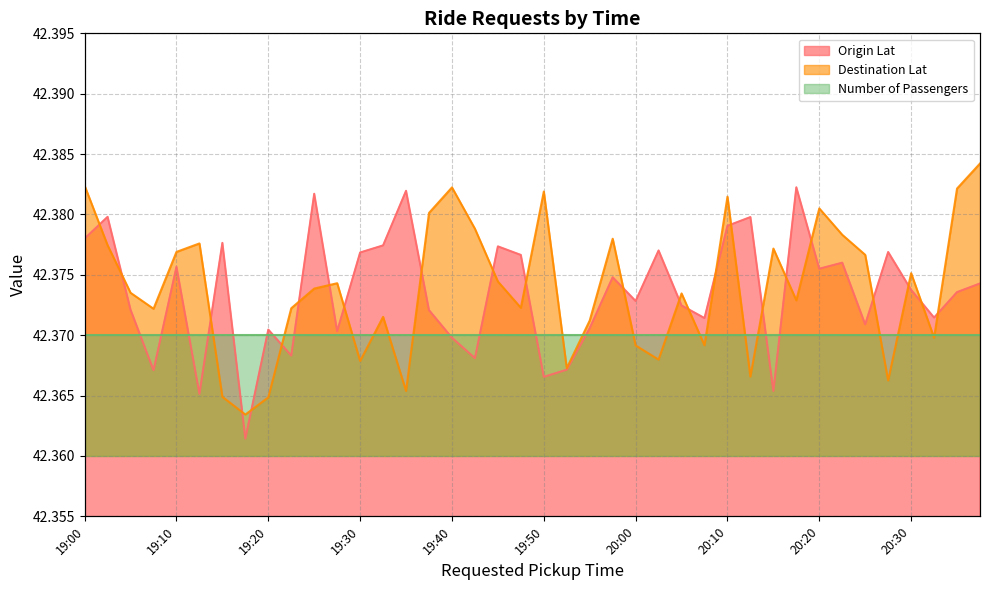

Is the value of Destination Lat at 19:05 greater than the value of Origin Lat at 19:40?

Yes